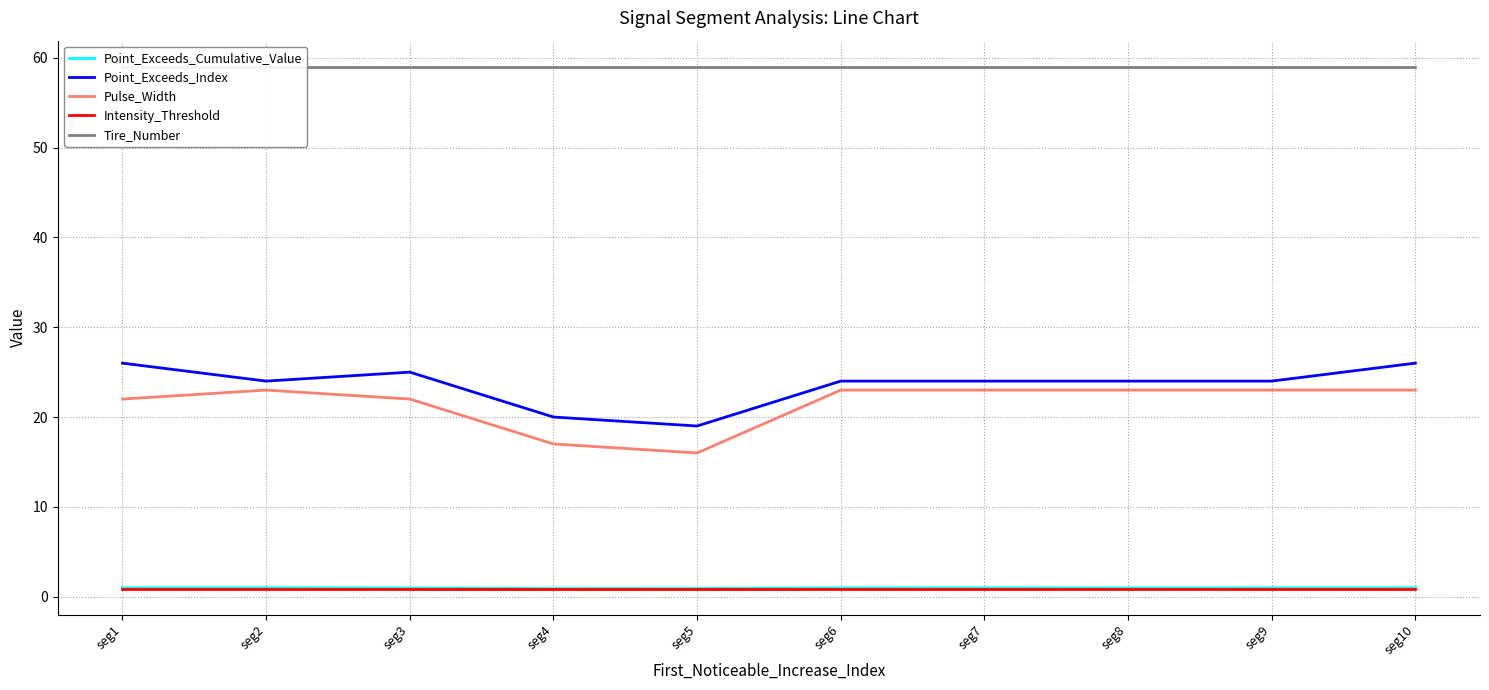

True or false: Point_Exceeds_Index and Tire_Number cross at least once.

False